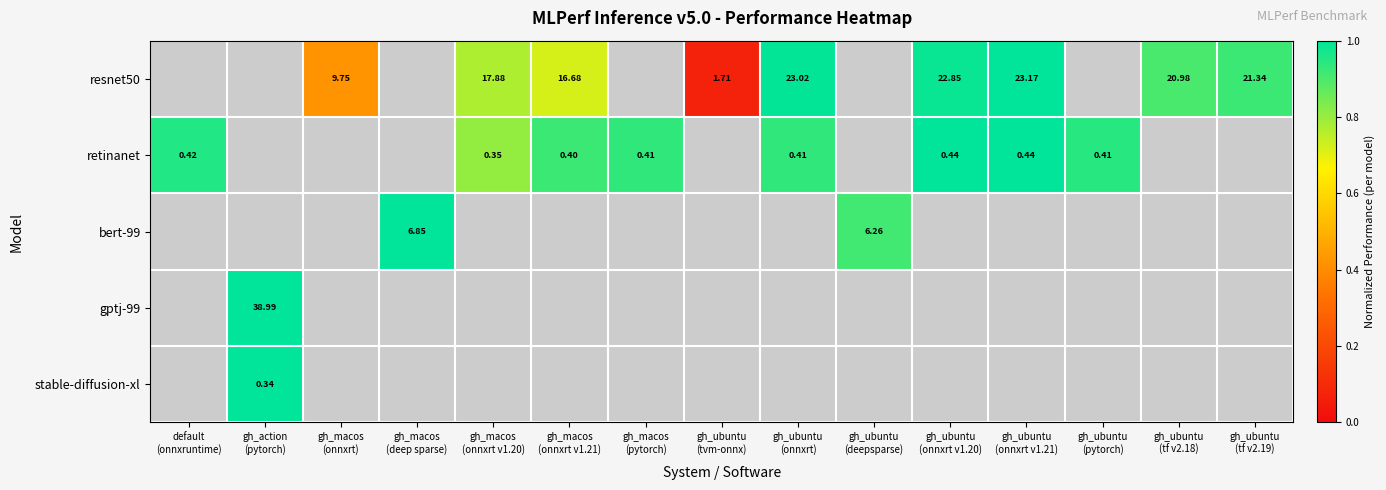

Which series changed the most between gh_macos (onnxrt v1.20) and gh_macos (pytorch)?

resnet50